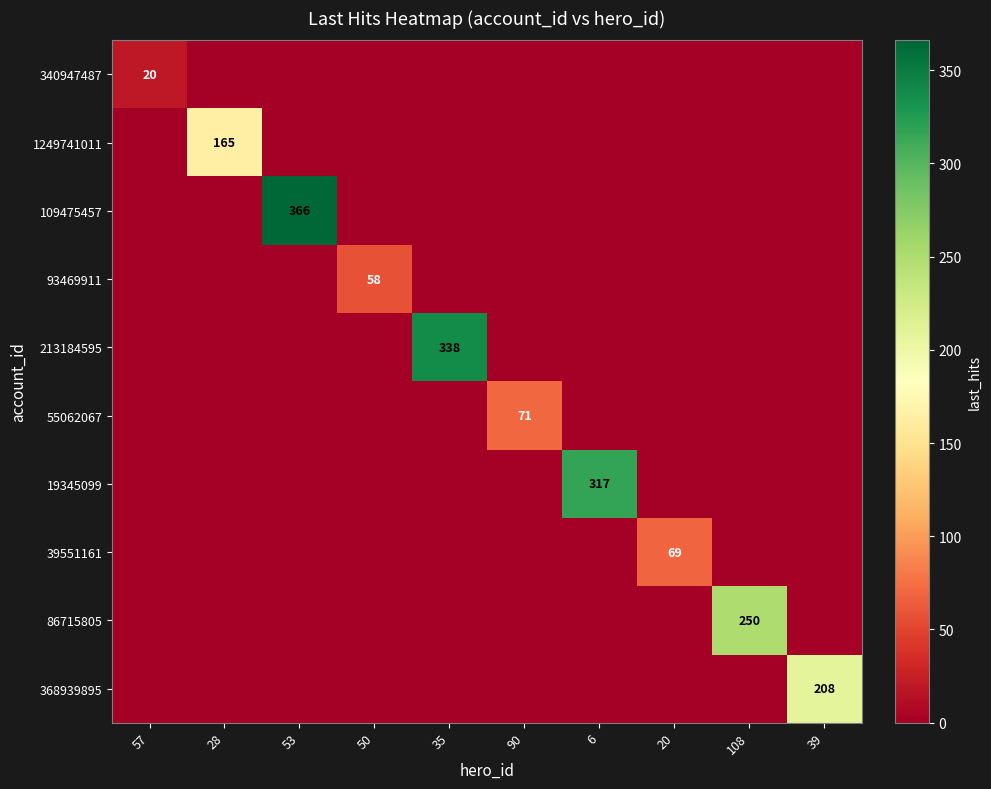

The 93469911 series shows 37 at 50. True or false?

False